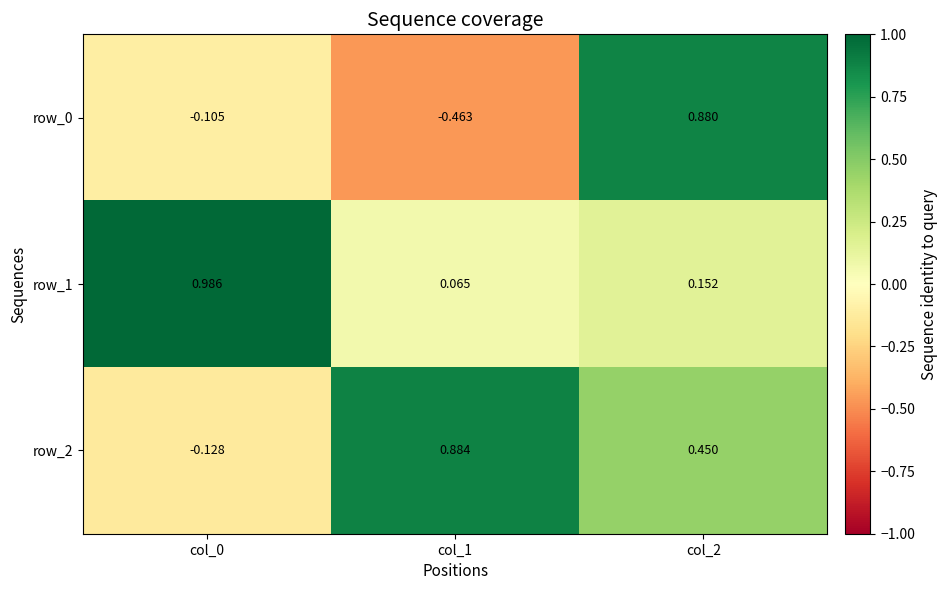

Is the value of row_2 at col_0 greater than the value of row_1 at col_2?

No